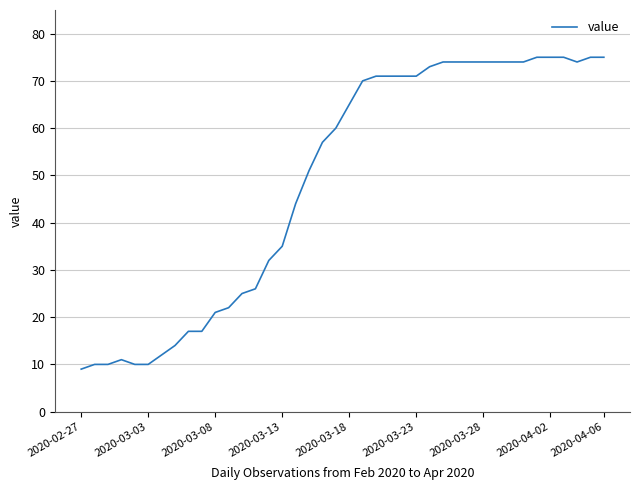

What is the greatest value displayed?

75